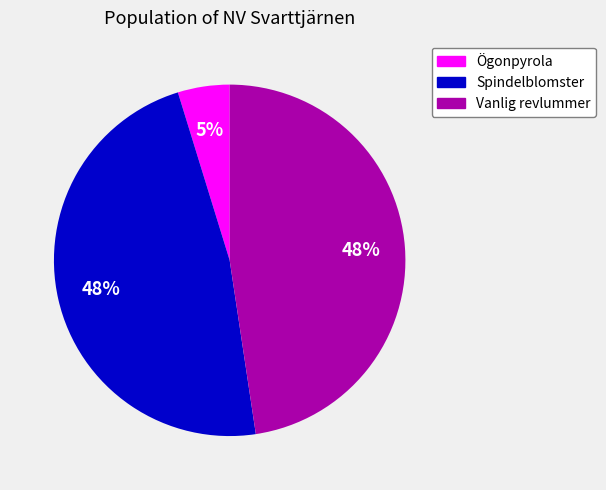

Approximately how many times larger is the value at Spindelblomster compared to Vanlig revlummer?

1.0